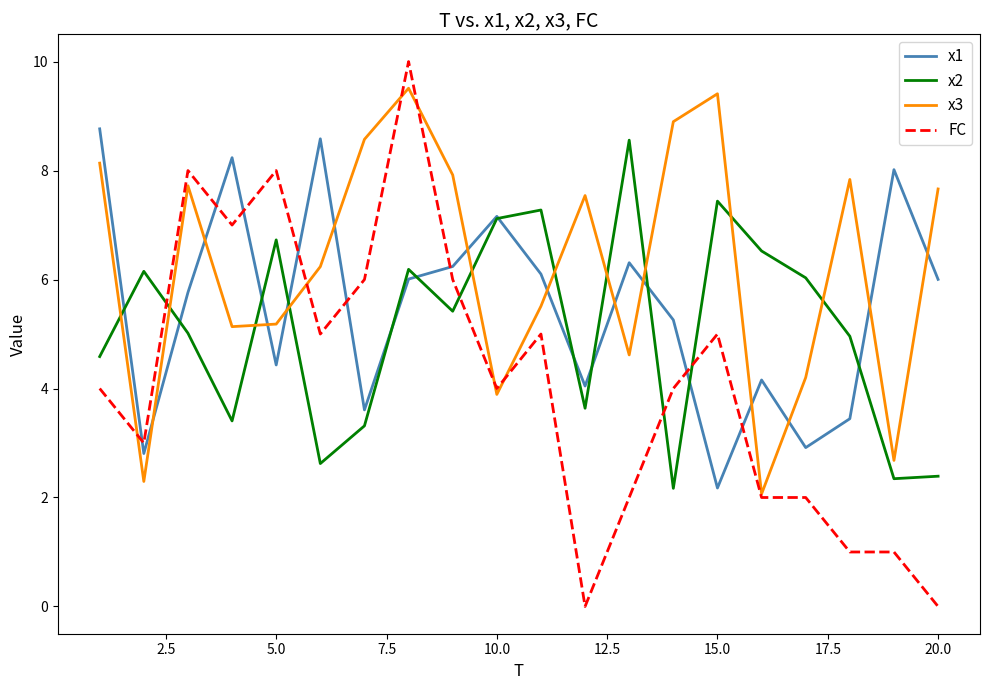

True or false: x2 and x3 intersect in this chart.

True